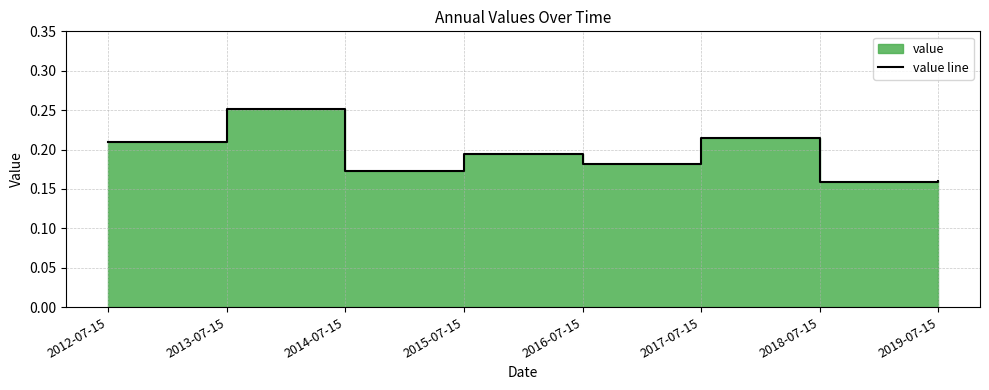

Reading left to right, transcribe all the data shown in this chart.

2012-07-15=0.2	2013-07-15=0.3	2014-07-15=0.2	2015-07-15=0.2	2016-07-15=0.2	2017-07-15=0.2	2018-07-15=0.2	2019-07-15=0.2